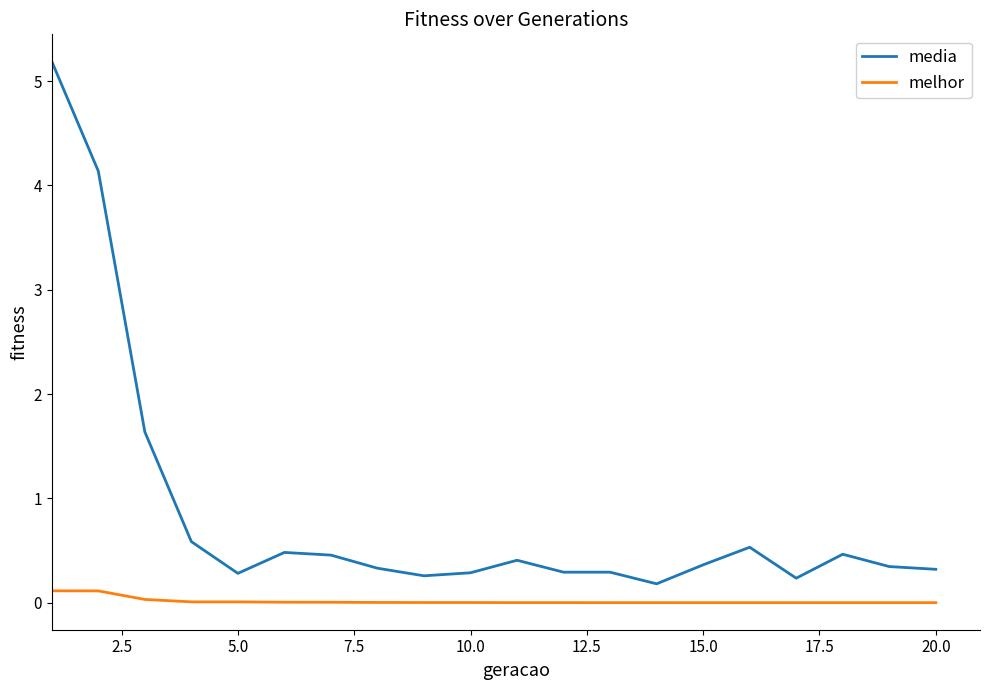

What is the maximum value for media?

5.2